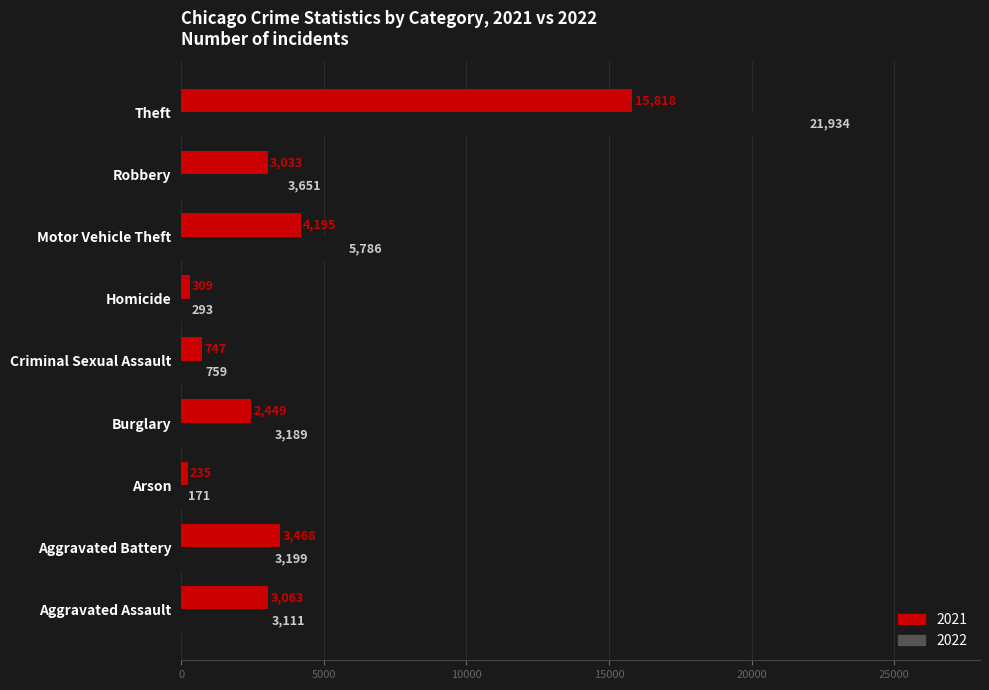

What is the maximum value for 2022?

21934